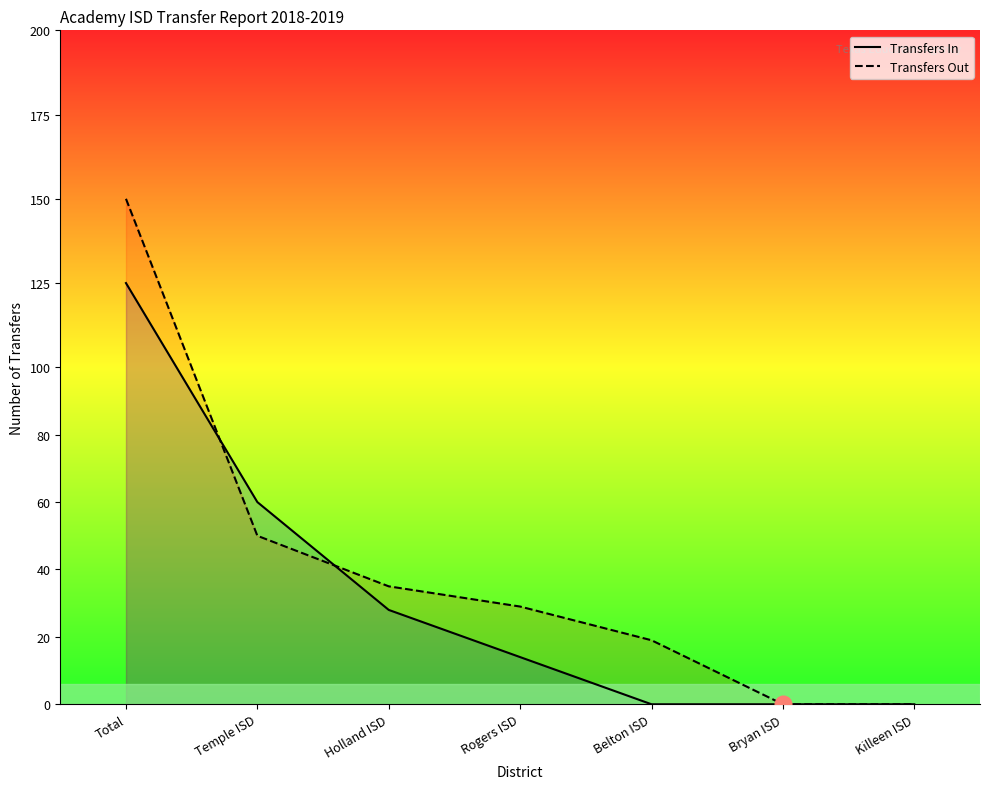

How many positive values does the Transfers Out series have?

5